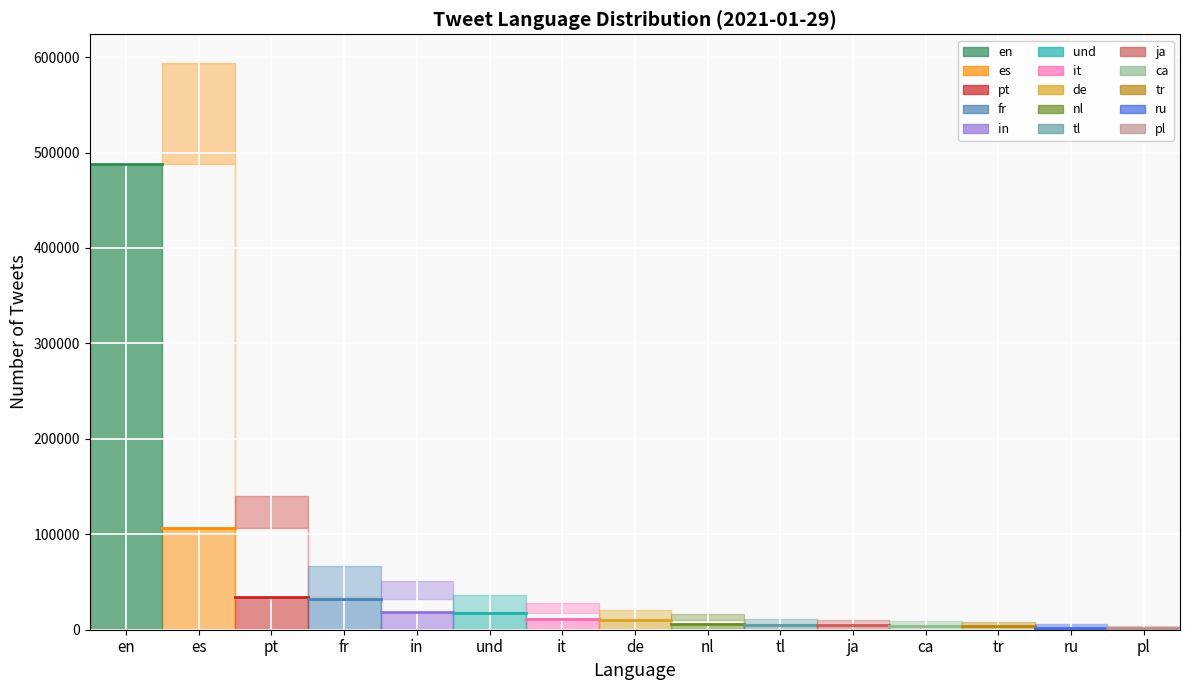

What is the sum of all values?

746799